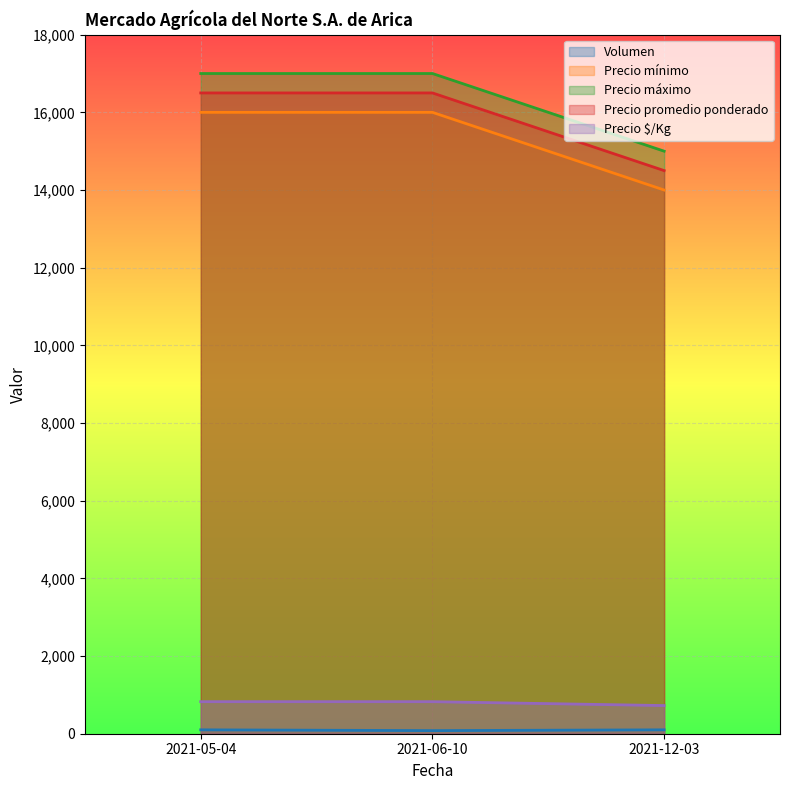

Reading right to left, what are all the values shown in this chart?

Volumen: 100	80	100
Precio mínimo: 14000	16000	16000
Precio máximo: 15000	17000	17000
Precio promedio ponderado: 14500	16500	16500
Precio $/Kg: 725	825	825